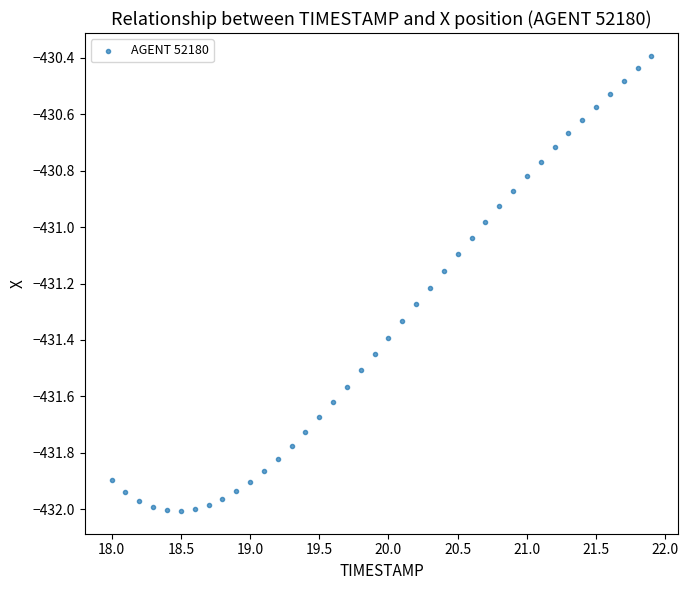

What is the range of Y values (max minus min)?

1.6